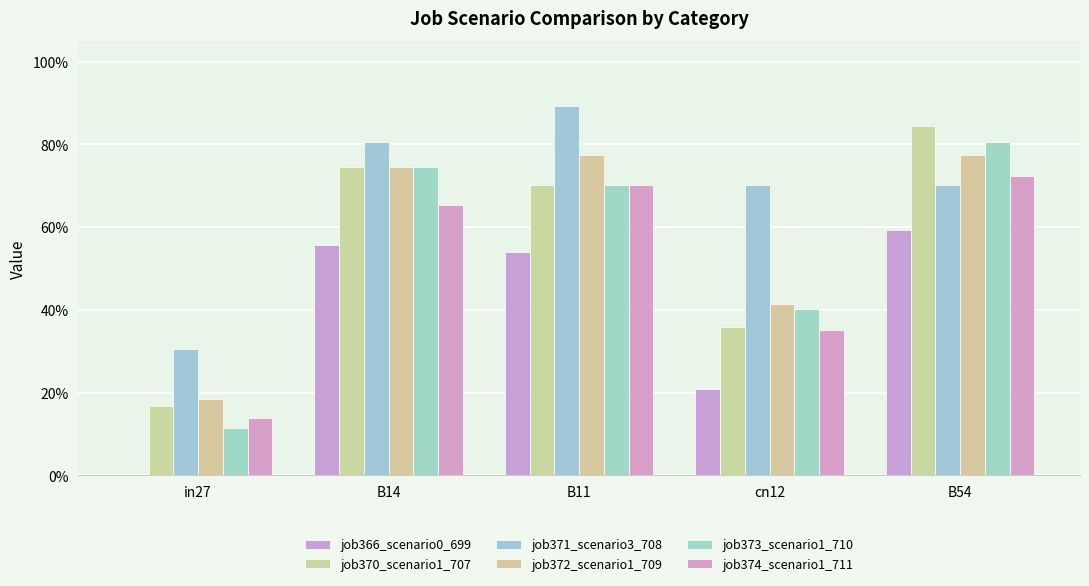

Where is job371_scenario3_708 nearest to the value 0?

in27